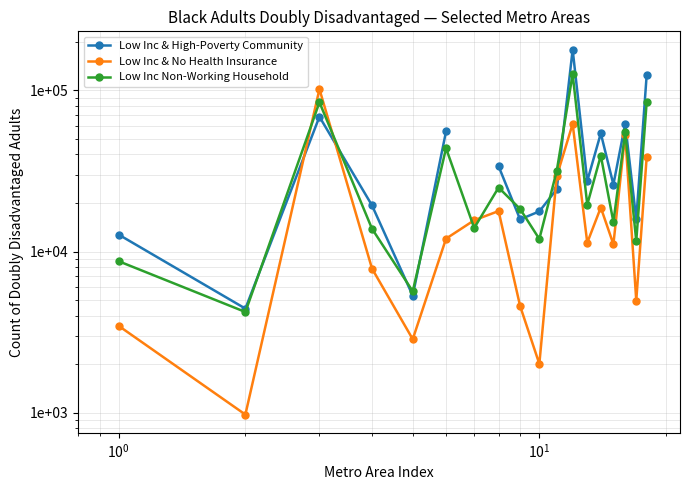

What is the minimum value for Low Inc & No Health Insurance?

974.0